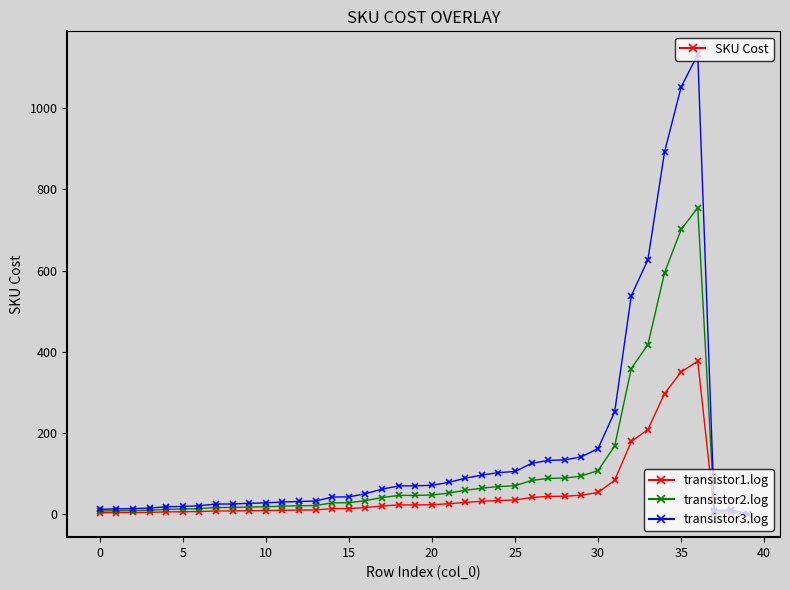

What is the greatest value displayed?

1132.6